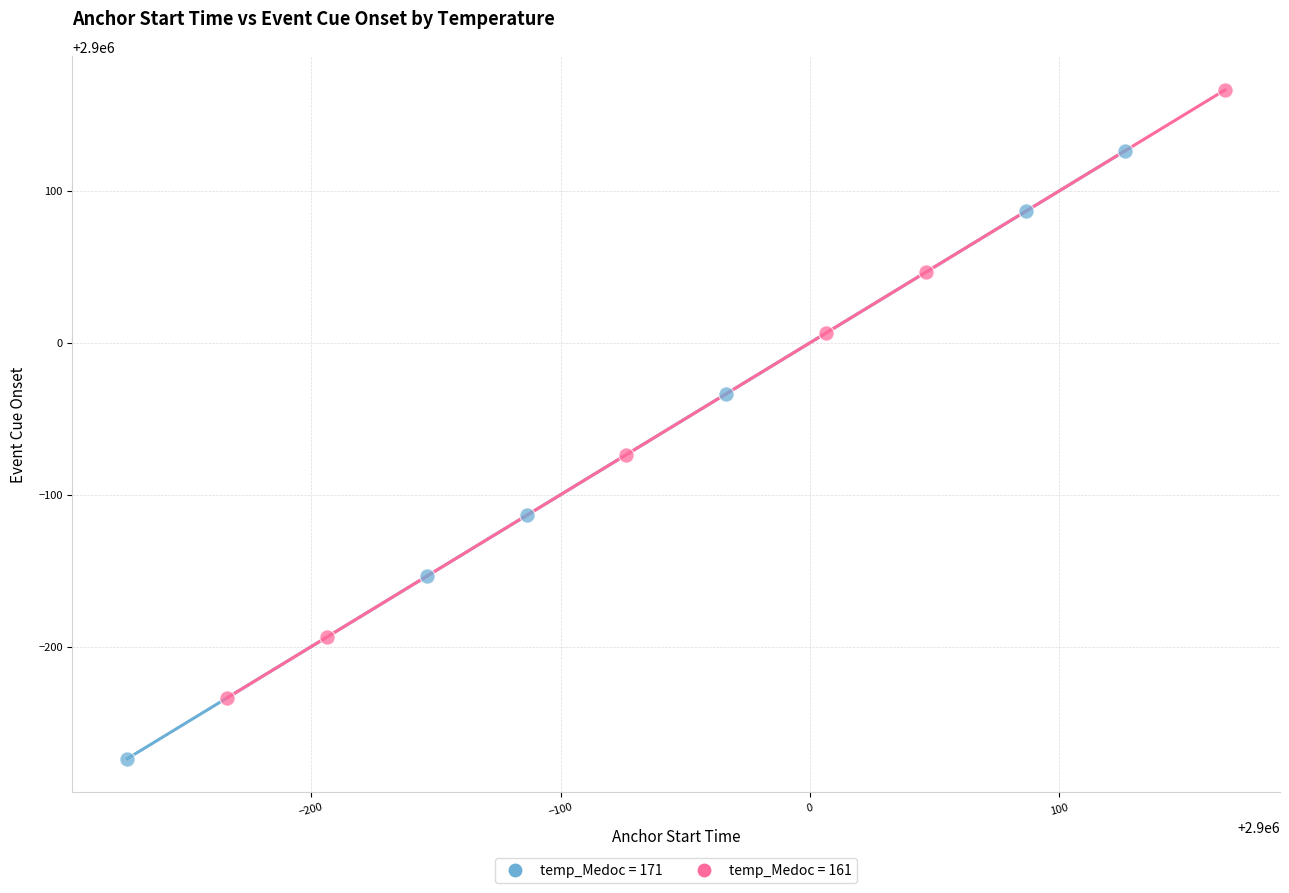

Which series contains the lowest Y value?

temp_Medoc = 171